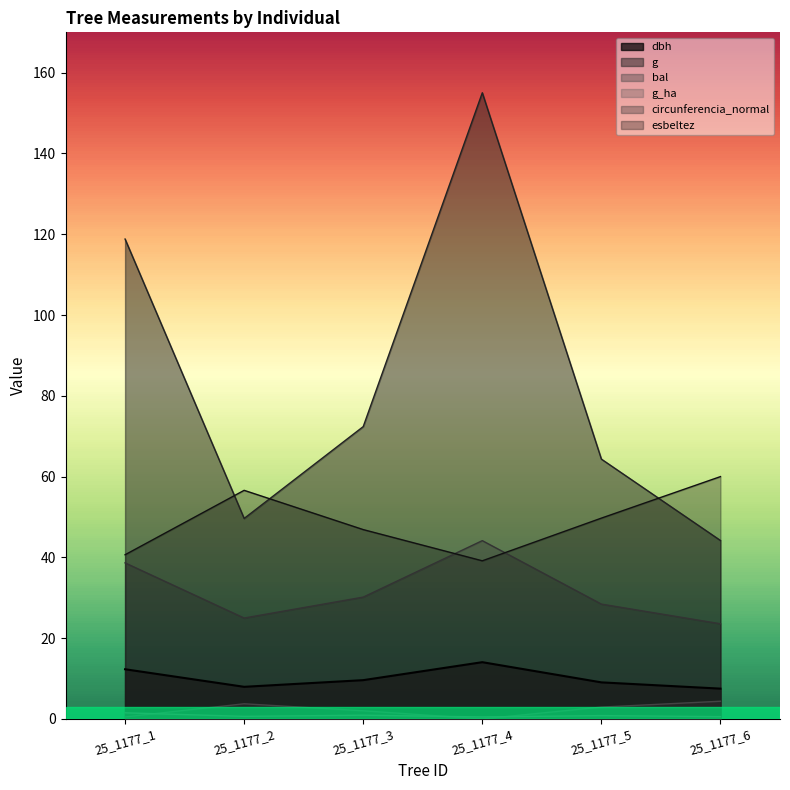

True or false: dbh and g cross at least once.

False